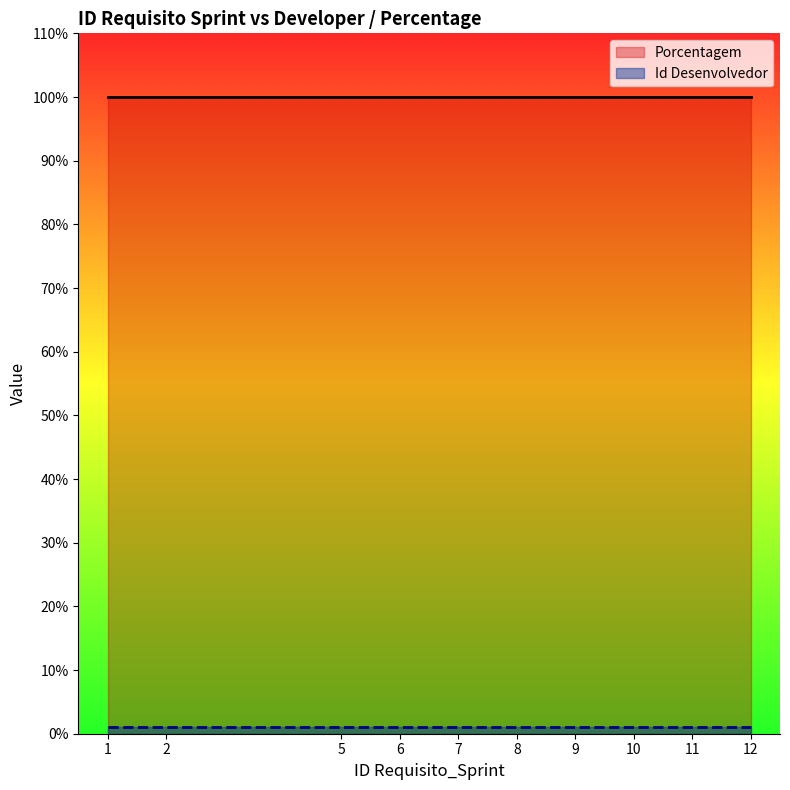

What is the sum of the Porcentagem values at 6 and 2?

200